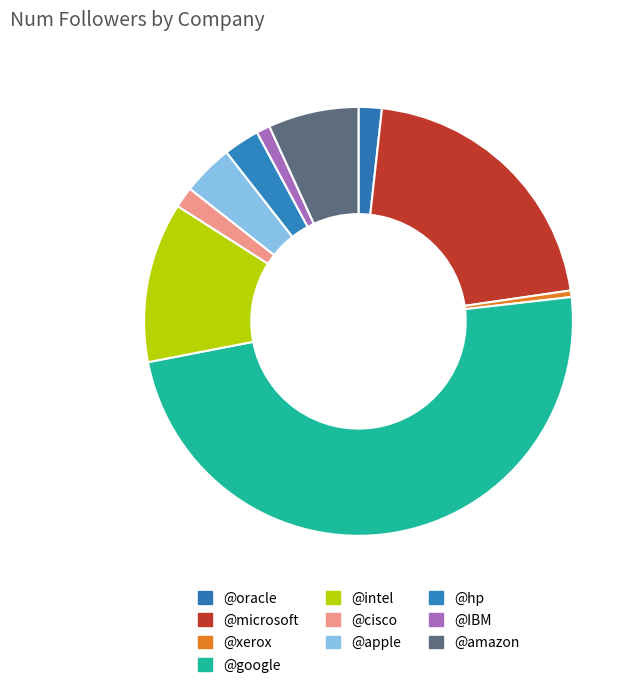

To the nearest percent, what percentage of the pie is @intel?

12%